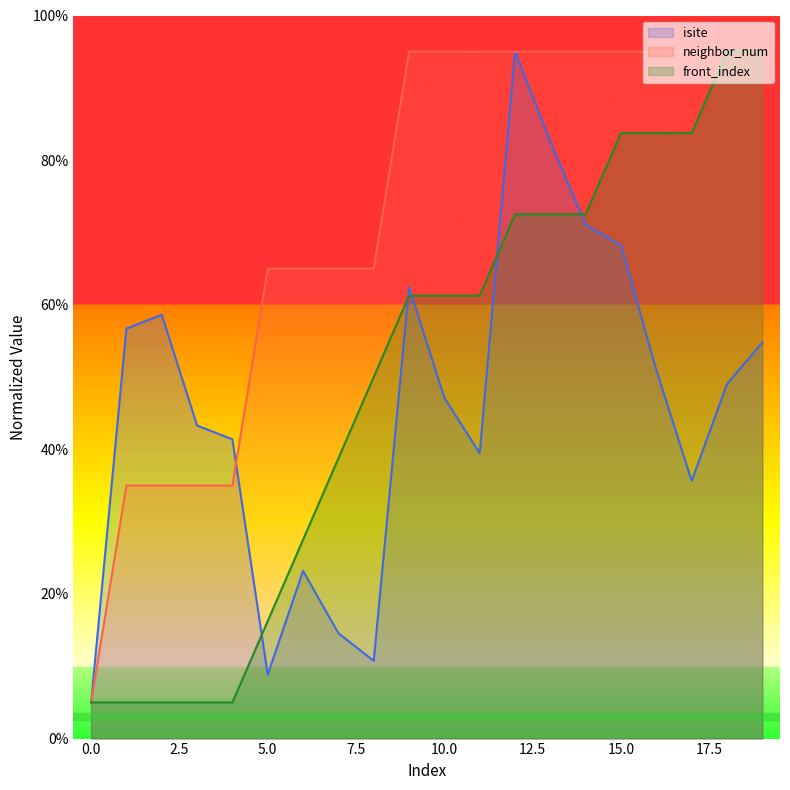

The value of isite at 10.0 is 47.1. True or false?

True